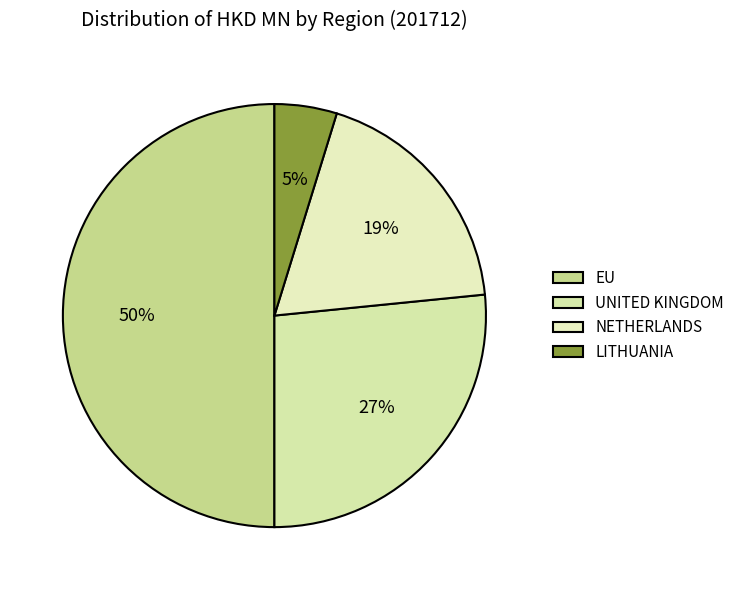

To the nearest percent, what percentage of the pie is UNITED KINGDOM?

27%